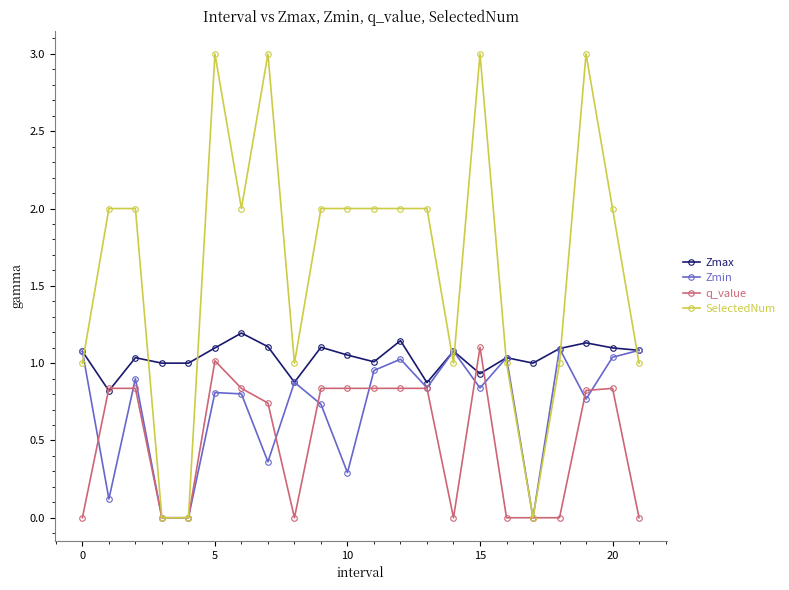

True or false: SelectedNum and Zmax intersect in this chart.

True